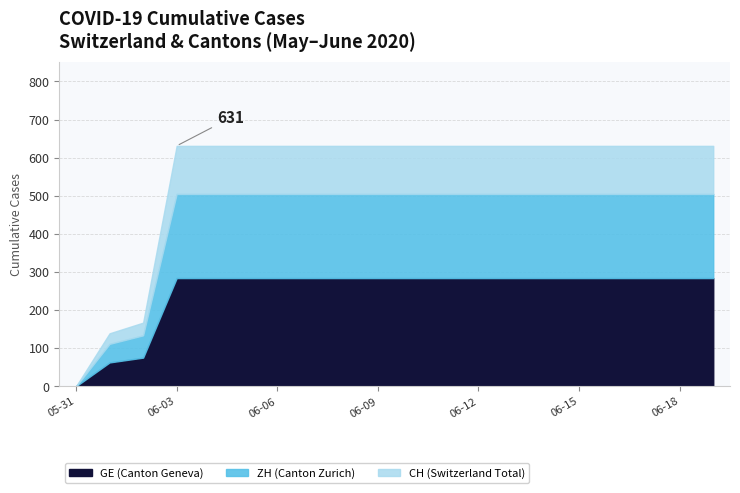

What is the difference between the second highest and second lowest values in the CH series?

492